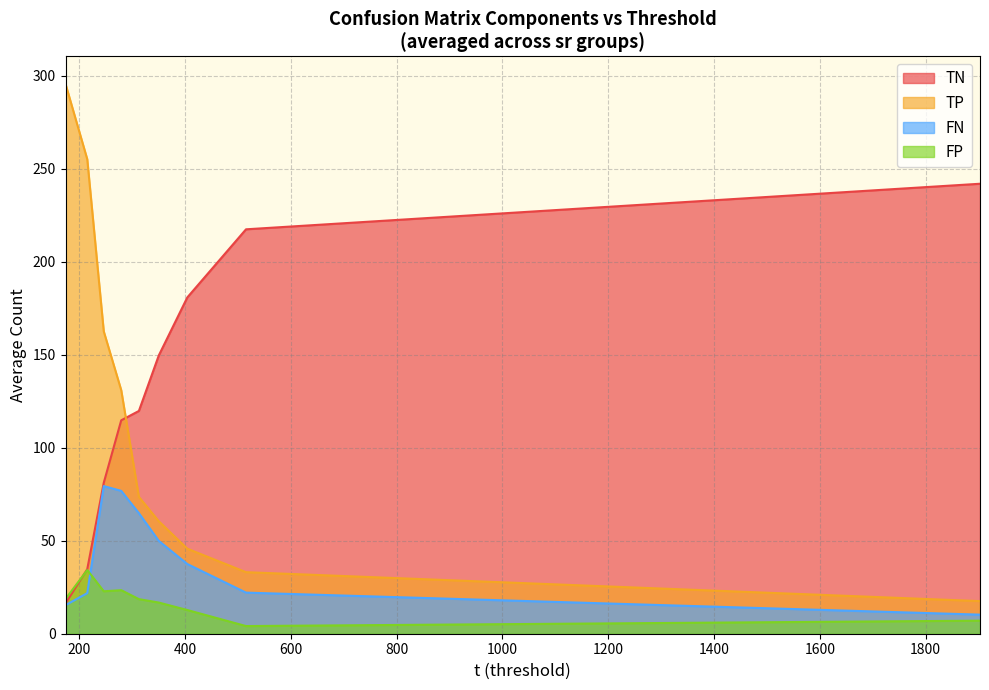

Which series has the widest spread of values?

TP